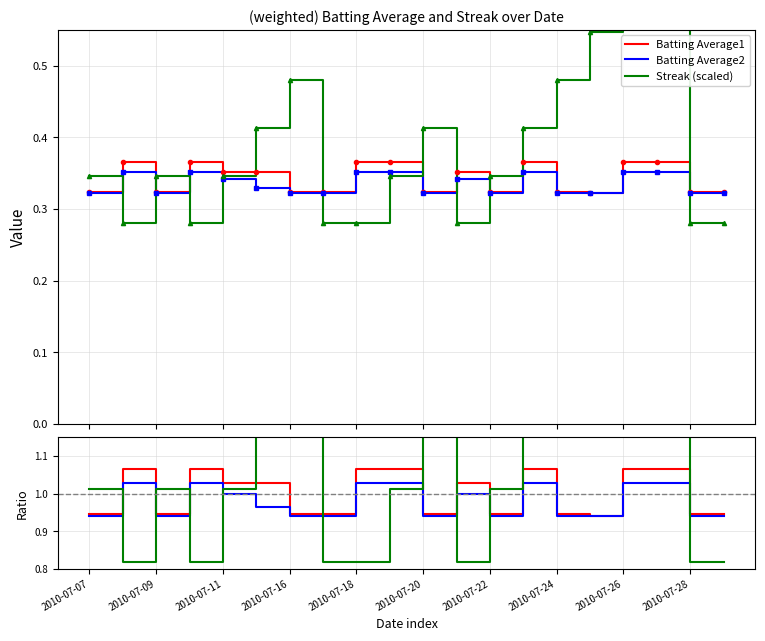

The value of Batting Average2 at 2010-07-24 is 1.6. True or false?

False